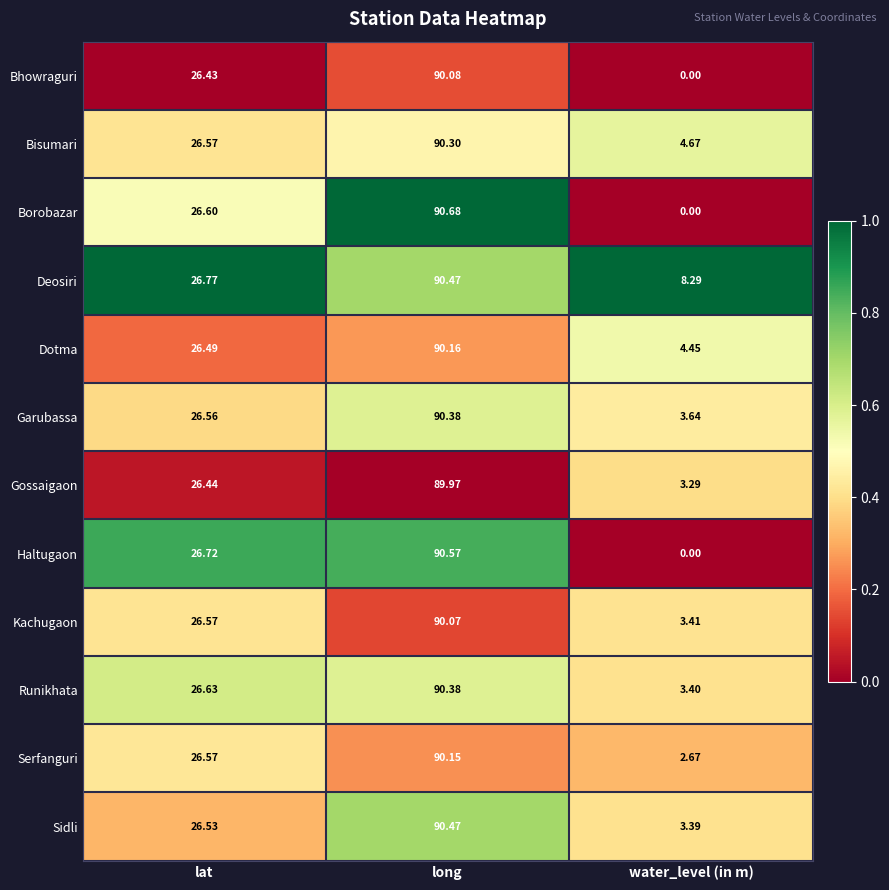

What is the greatest value displayed?

90.7